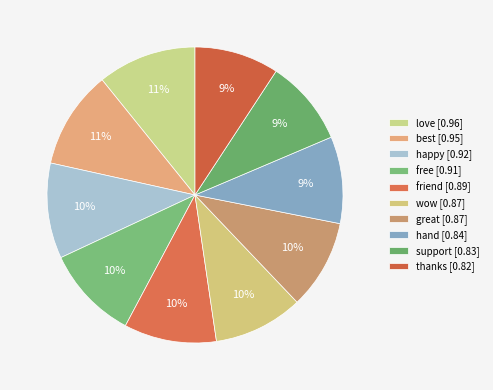

What portion of the pie excludes friend?

89.9%